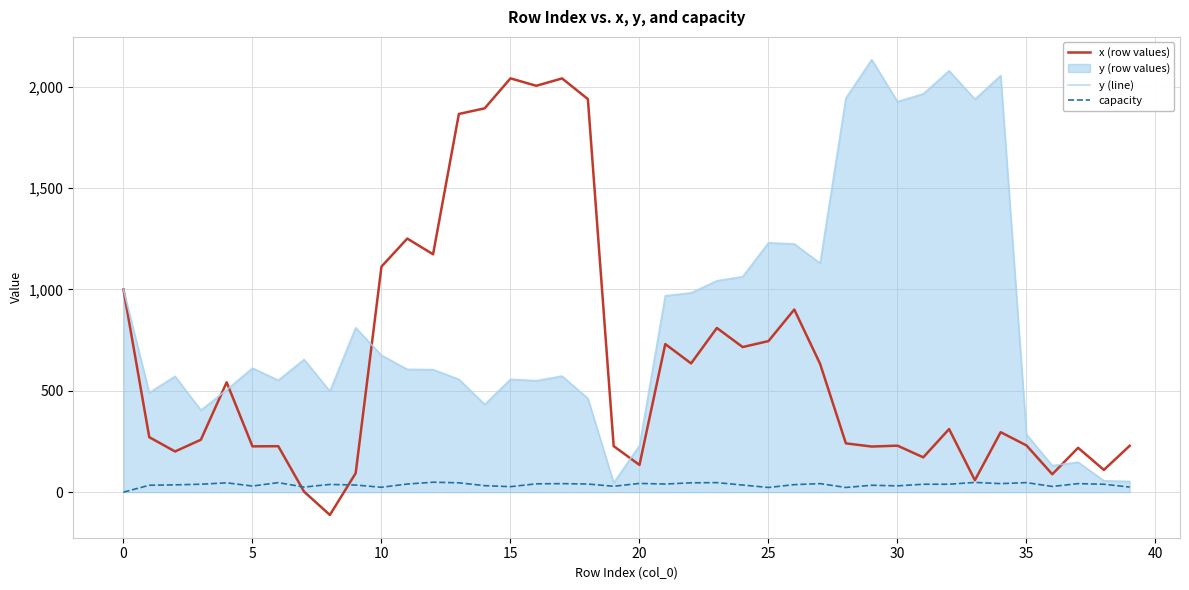

What is the smallest value displayed?

-112.6